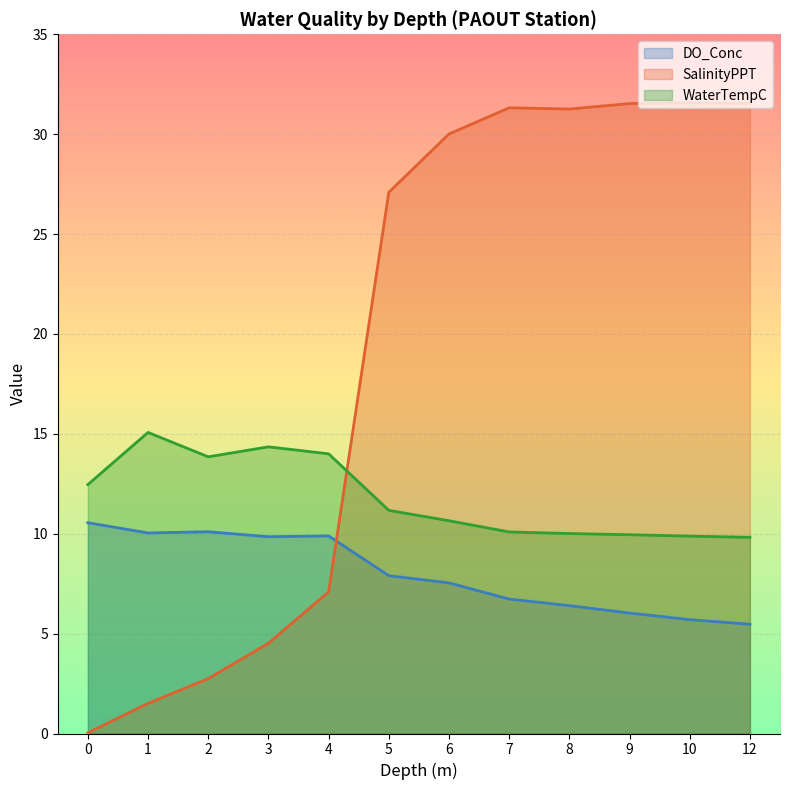

True or false: DO_Conc has more than 1 points higher than both neighbors.

True